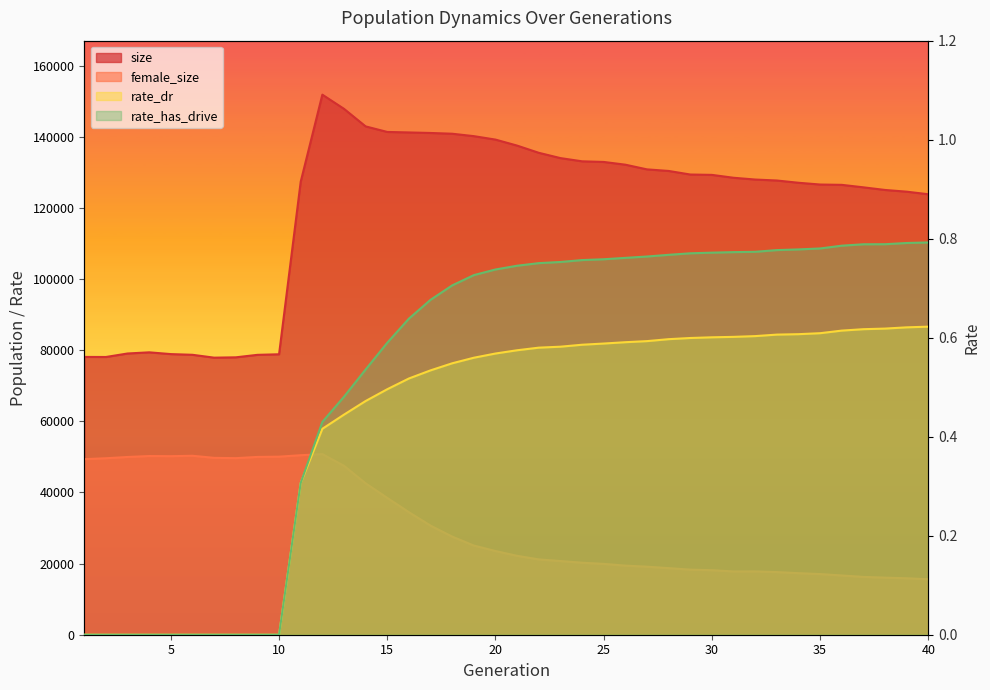

Where is the first local minimum for size?

2